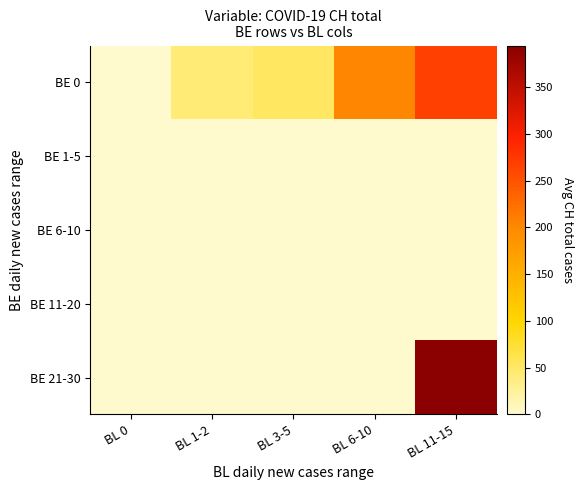

Which series changed the most between BL 1-2 and BL 6-10?

BE 0